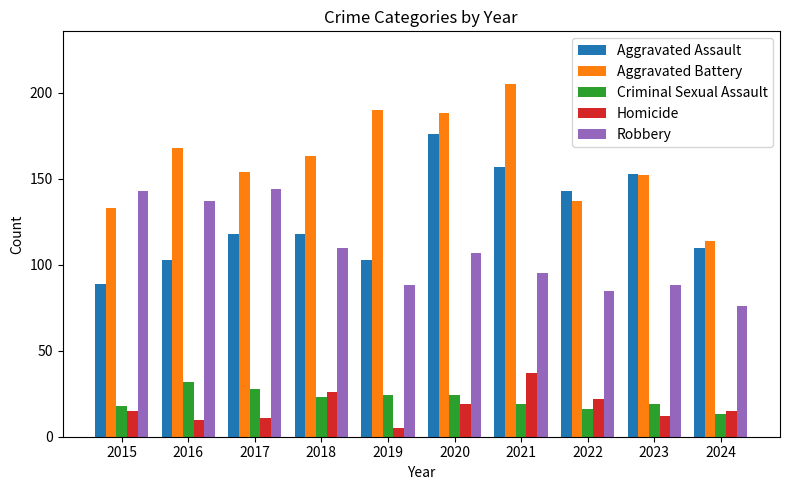

How many categories are shown in the chart?

10